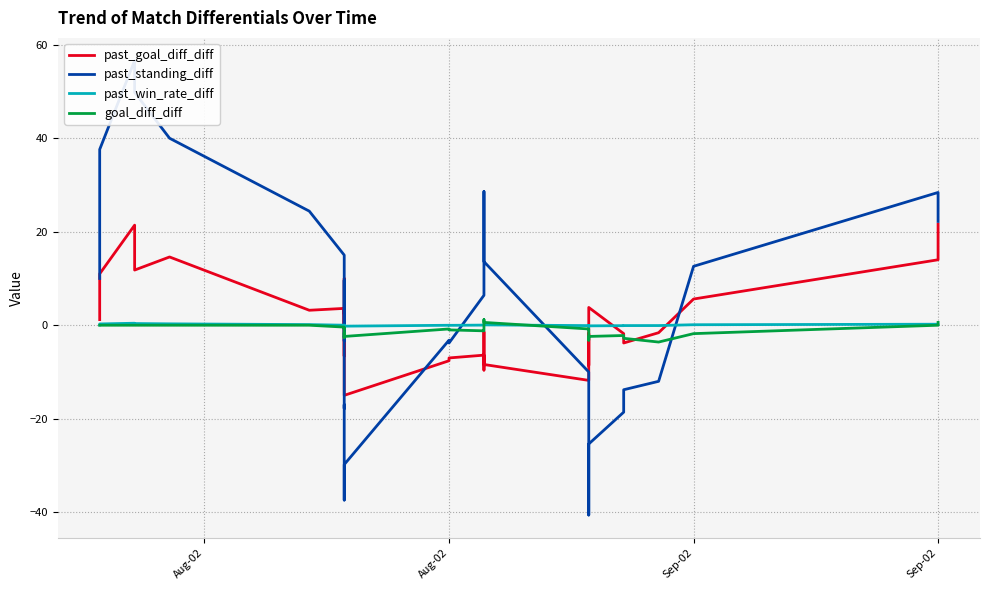

Is the value of past_win_rate_diff at 22 greater than the value of past_goal_diff_diff at 26?

Yes